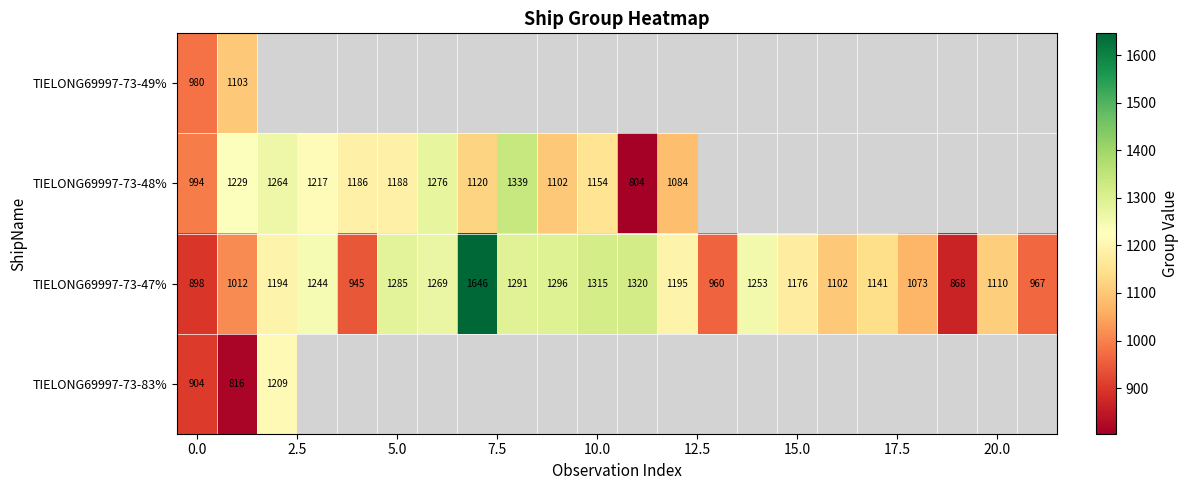

What is the difference between the maximum and minimum values in the TIELONG69997-73-47% series?

778